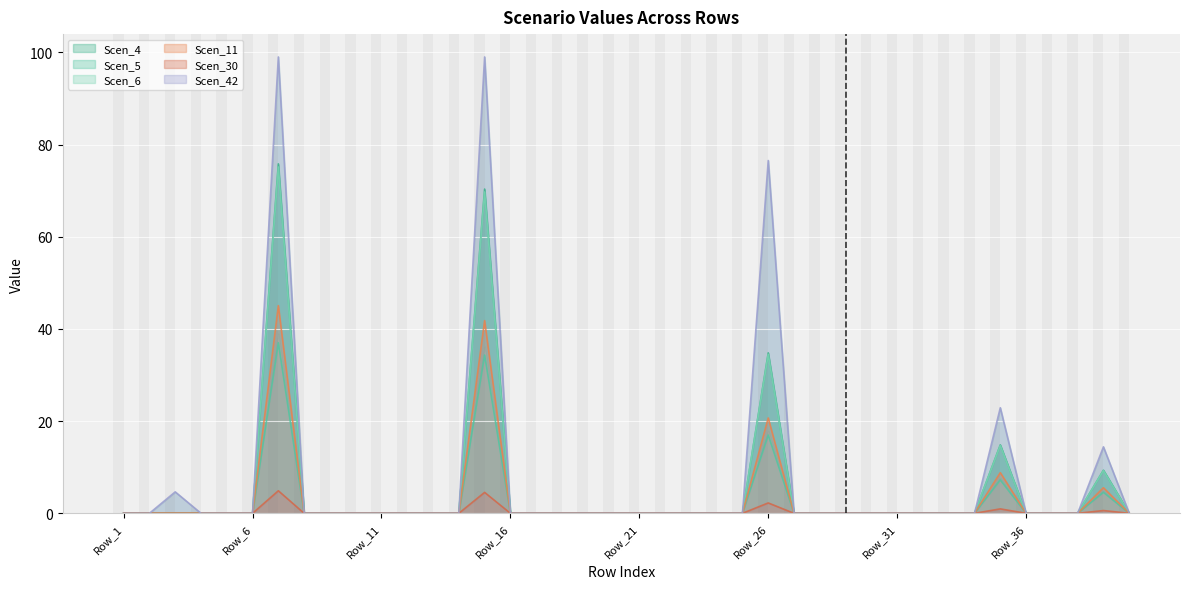

What is the difference between the second highest and second lowest values in the Scen_42 series?

99.0